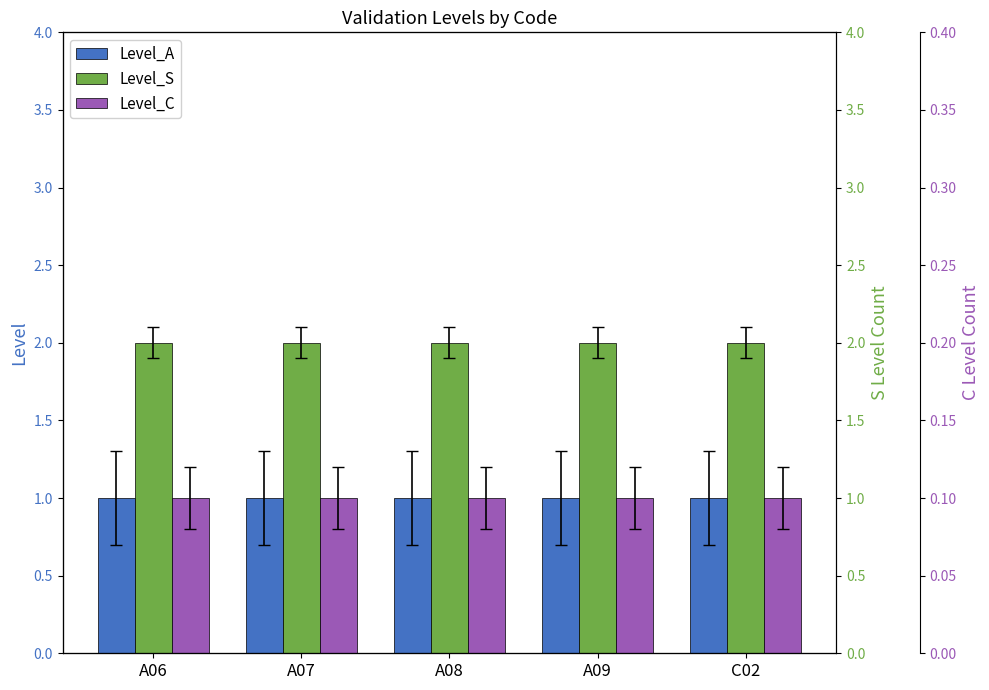

Rank the categories by Level_A value from lowest to highest.

A06, A07, A08, A09, C02